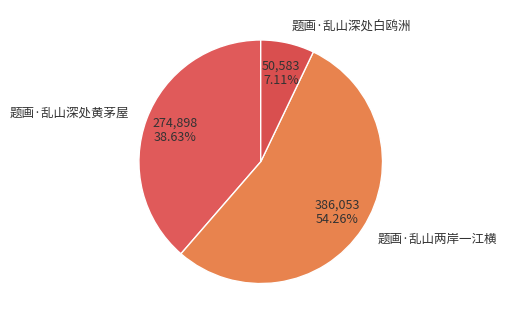

To the nearest percent, what portion does 题画·乱山深处黄茅屋 represent?

39%